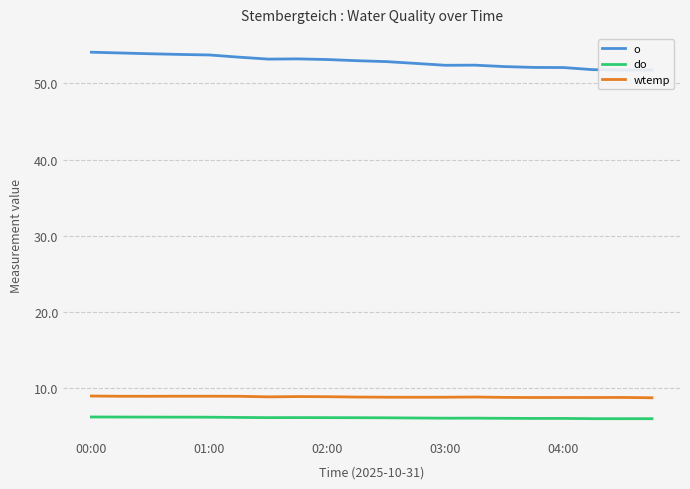

True or false: do and wtemp cross at least once.

False